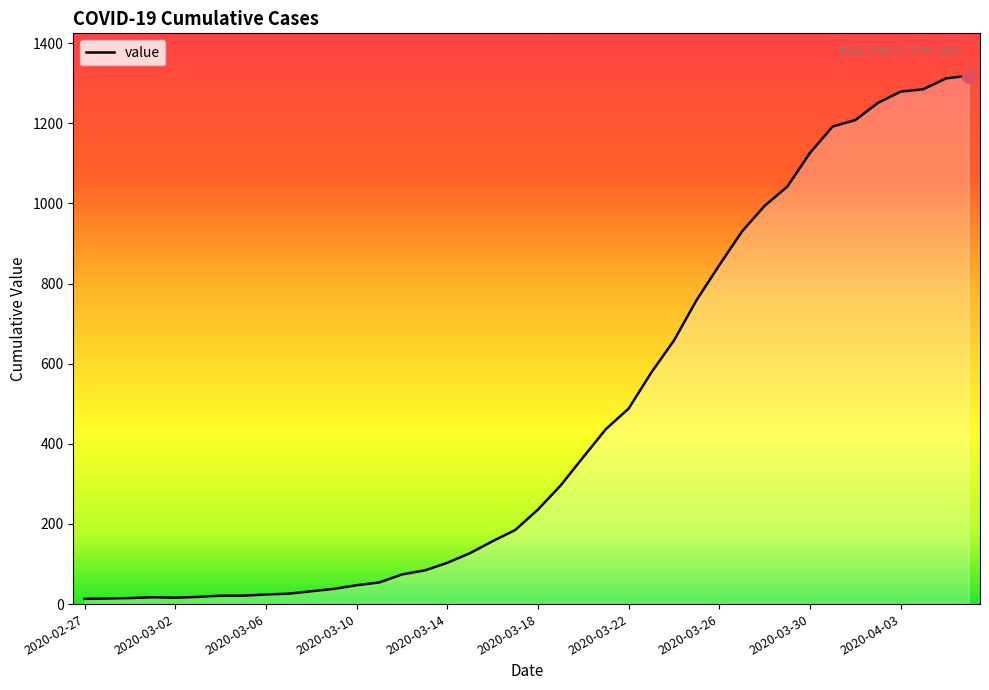

What is the greatest value displayed?

1319